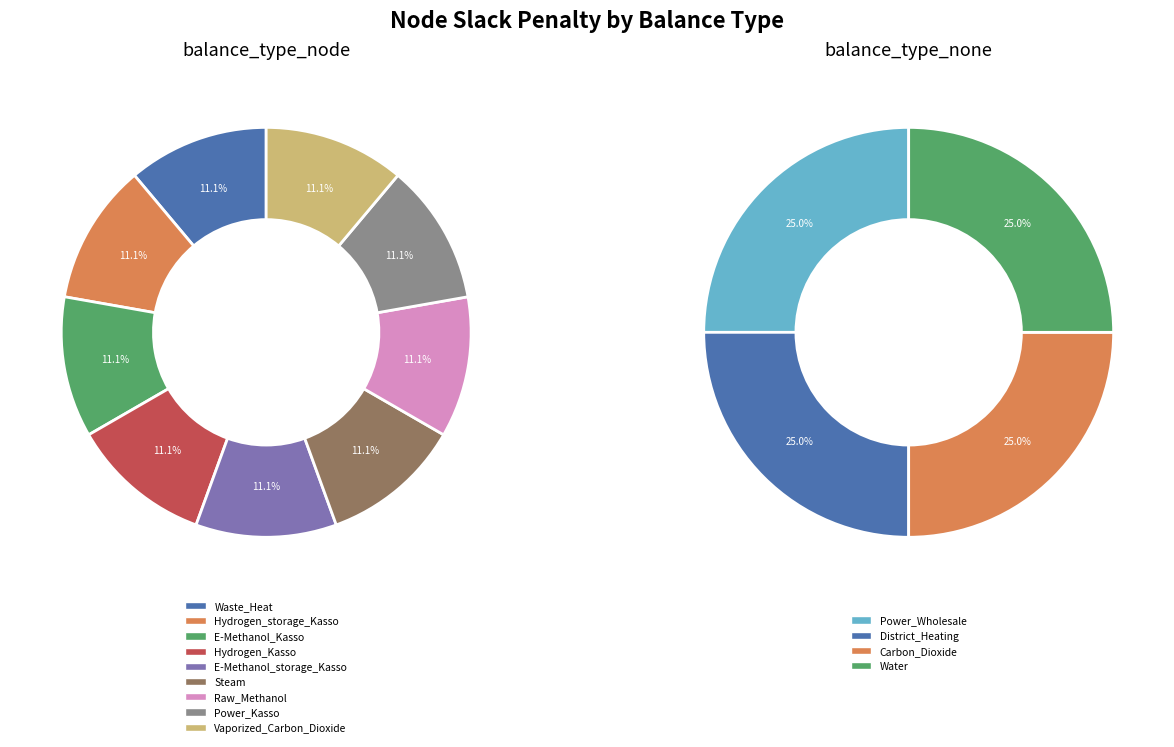

Which slice is the smallest?

Waste_Heat